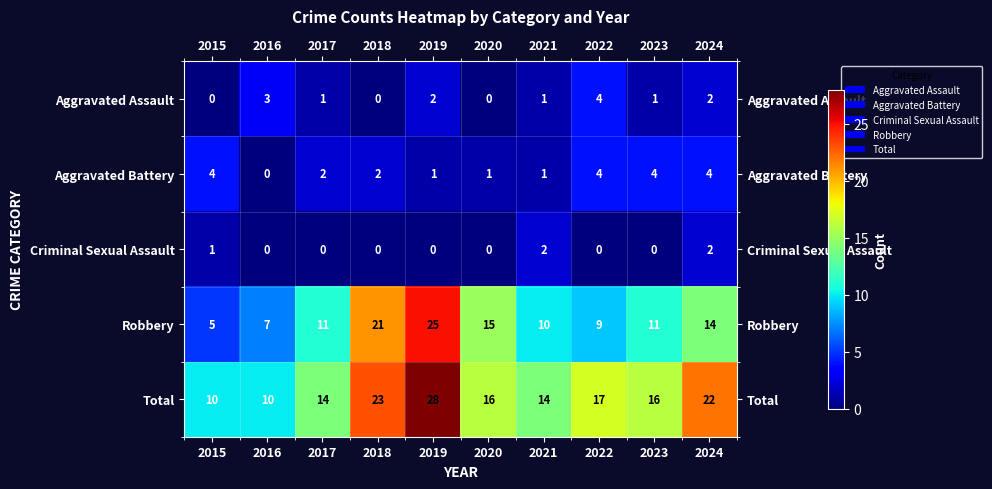

Which series has the largest total across all categories?

Total